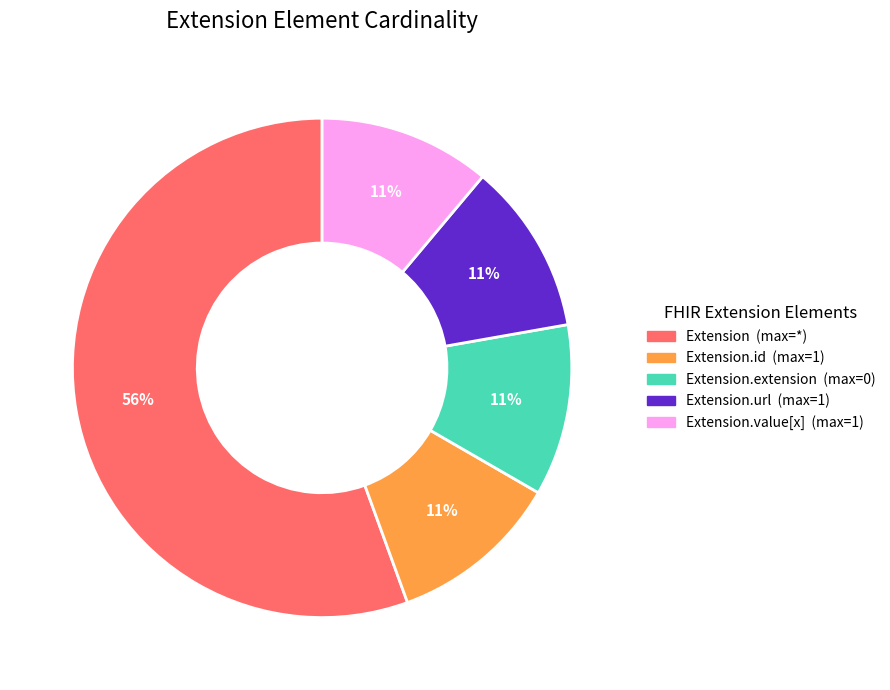

Is there a majority slice in this chart?

Yes